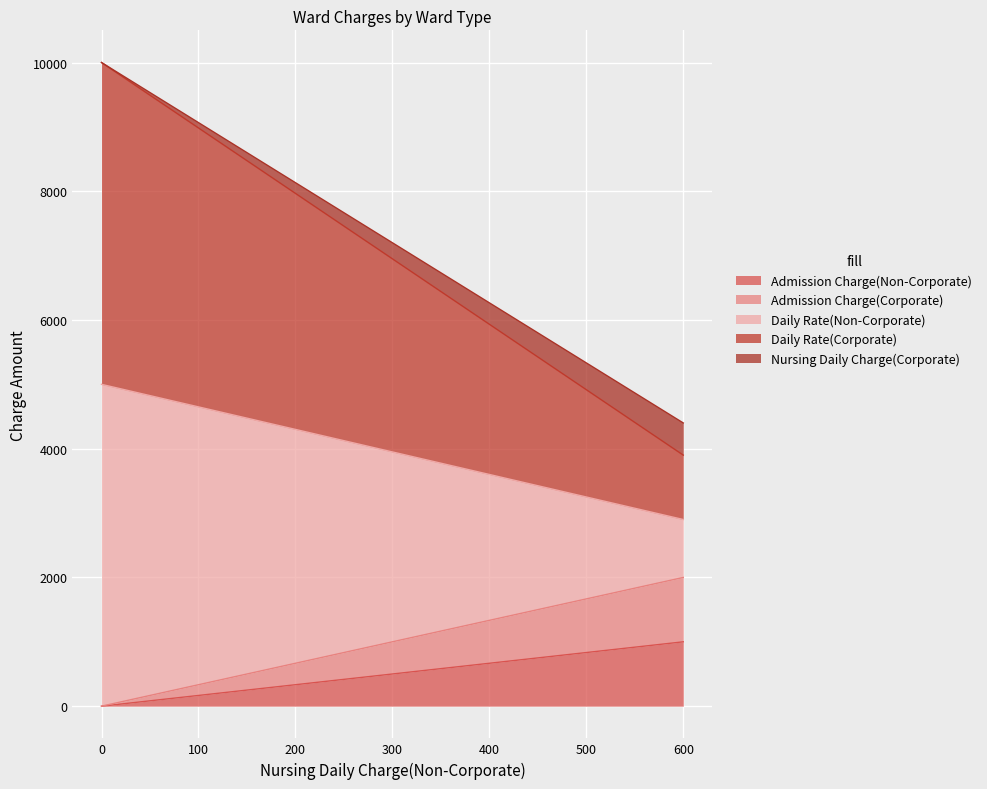

What are all the series names shown in the legend?

Admission Charge(Non-Corporate), Admission Charge(Corporate), Daily Rate(Non-Corporate), Daily Rate(Corporate), Nursing Daily Charge(Corporate)